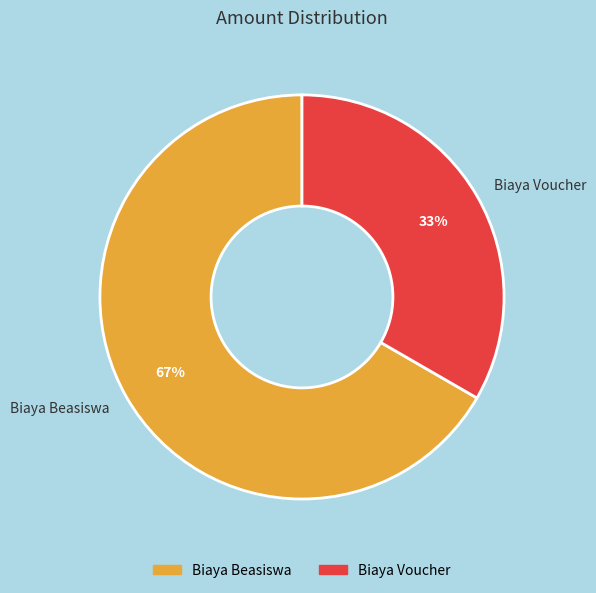

To the nearest percent, what portion does Biaya Beasiswa represent?

67%